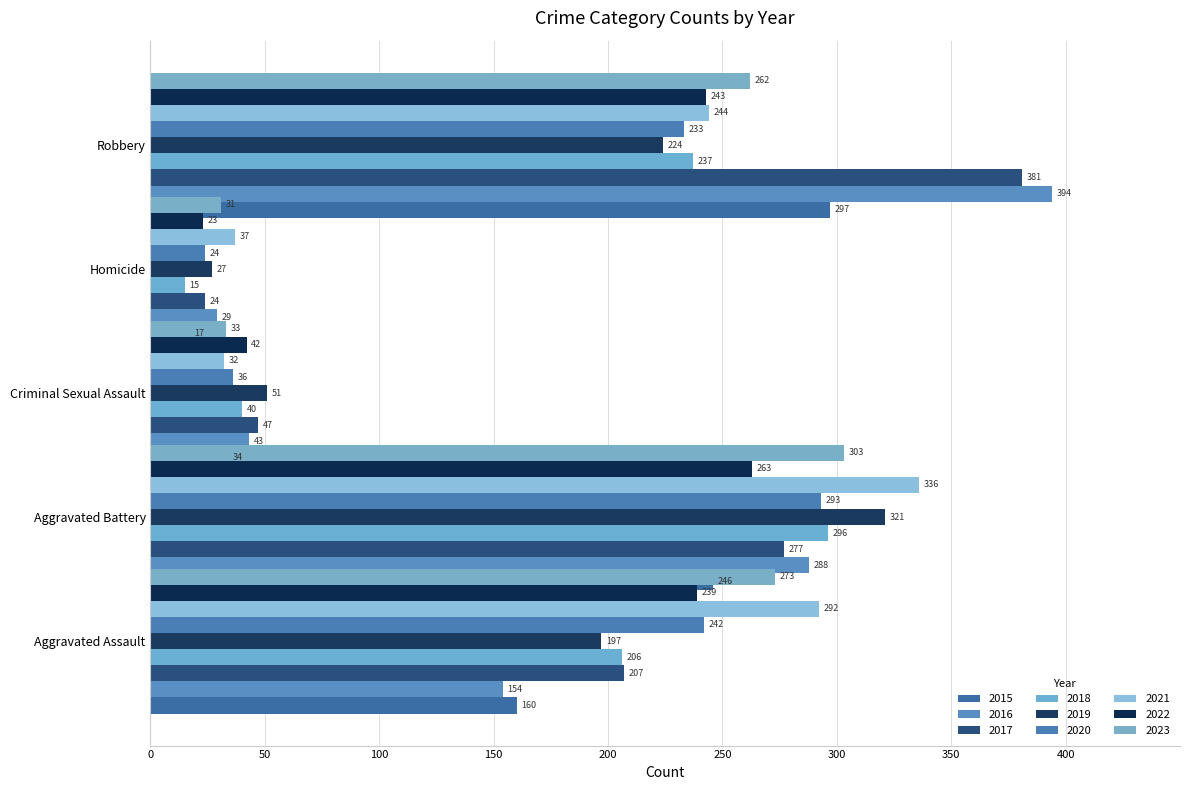

Where is Aggravated Assault nearest to the value 223?

2017